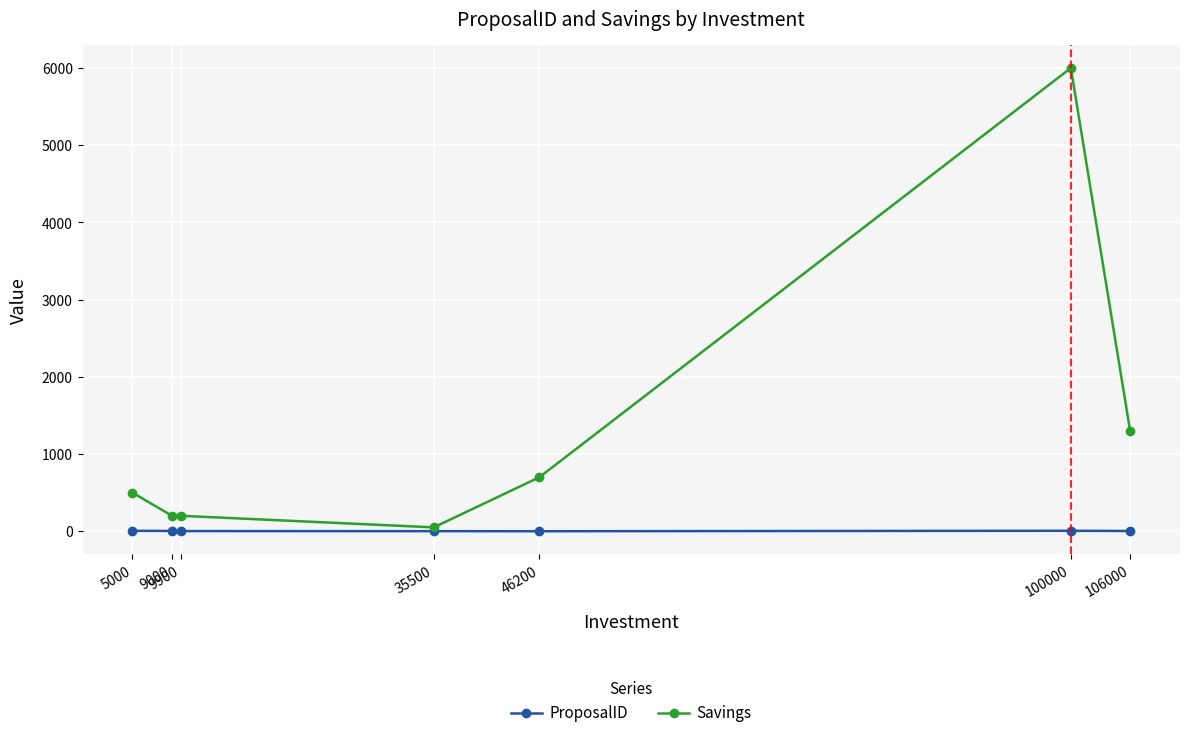

What is the average value of the Savings series?

1279